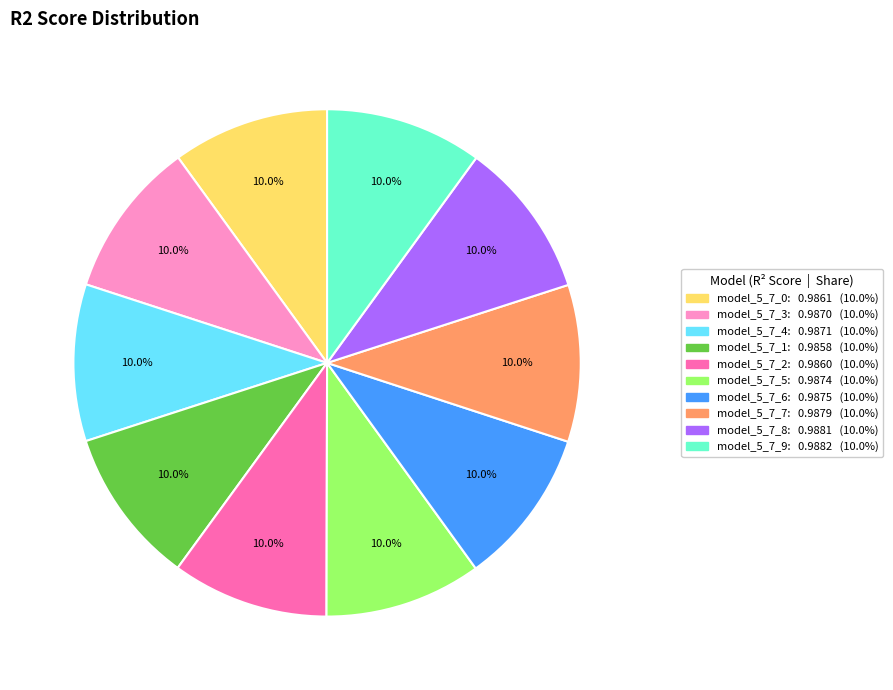

Does any single category account for the majority?

No